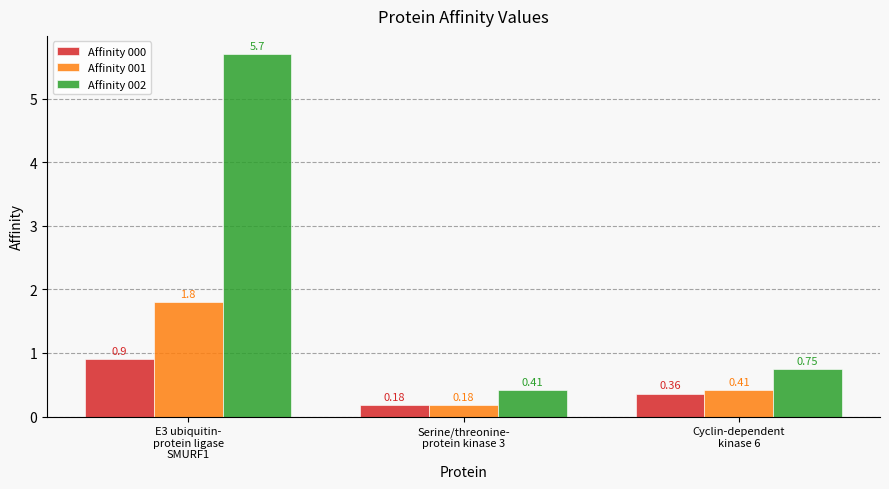

Rank the series by their average value, from lowest to highest.

Affinity 000, Affinity 001, Affinity 002